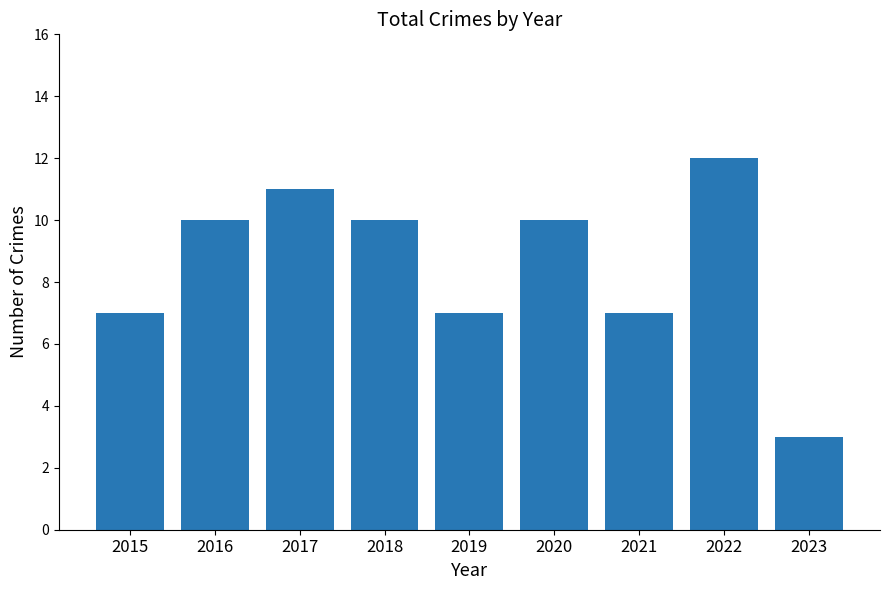

What is the difference between the maximum and minimum values?

9